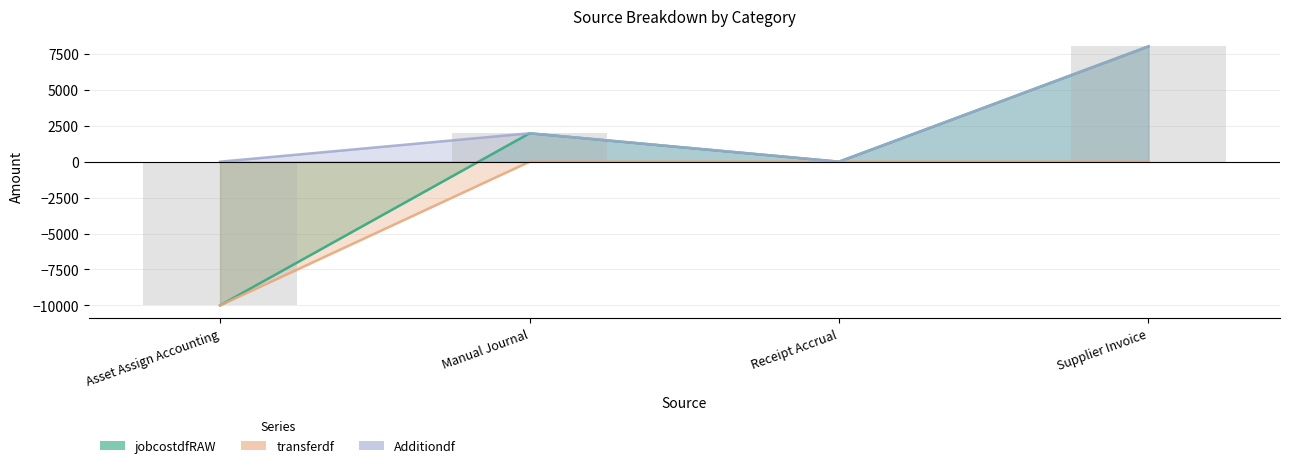

Where is Additiondf nearest to the value 4012?

Manual Journal